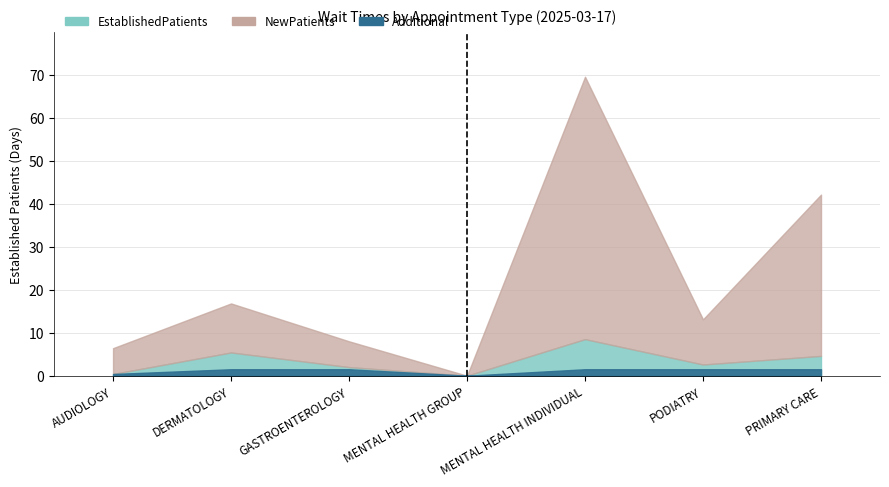

What is the label of the 7th point from the right?

AUDIOLOGY